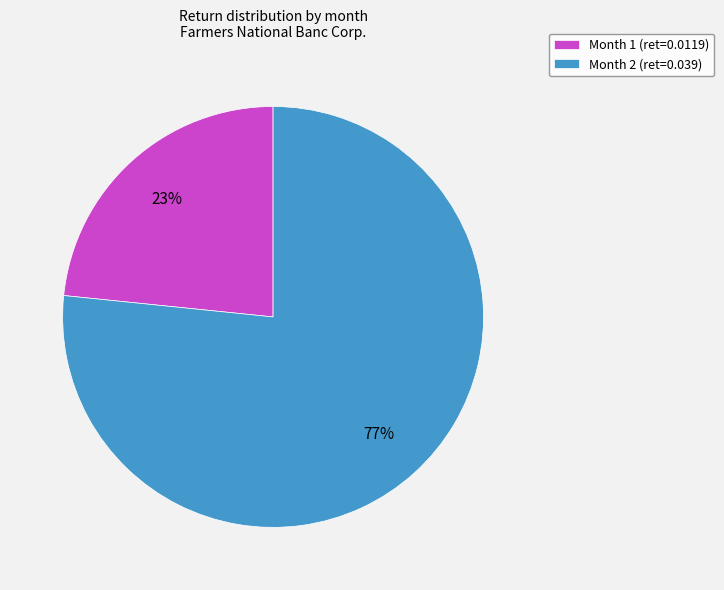

To the nearest percent, what portion does Month 2 represent?

77%